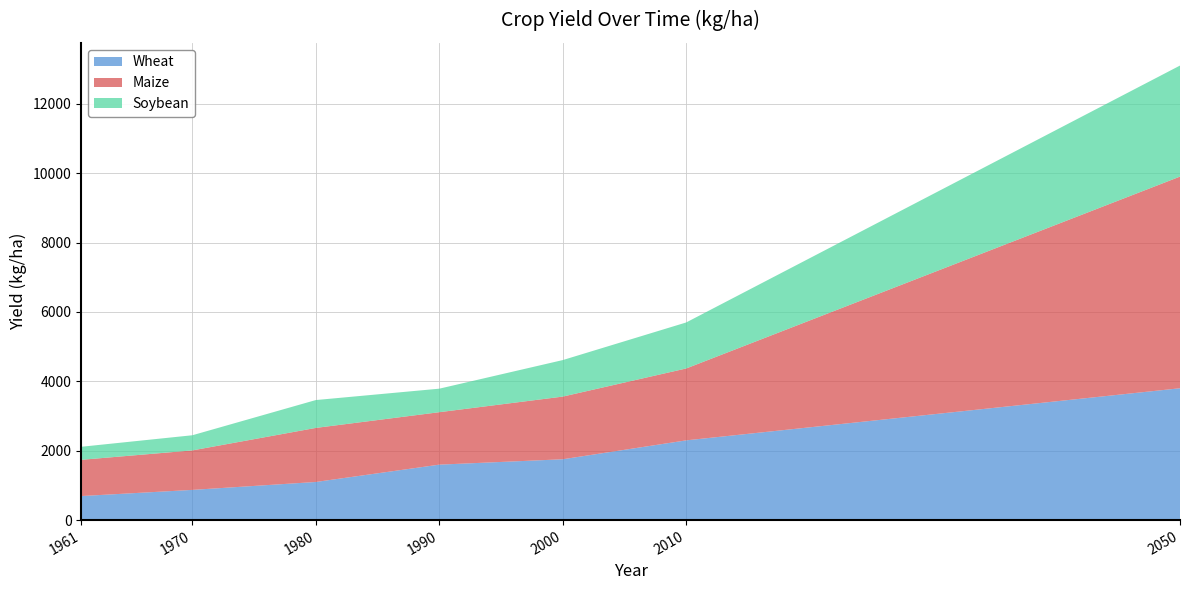

Reading left to right, transcribe all the data shown in this chart.

Wheat: 1961=693.0	1970=870.3	1980=1098.8	1990=1598.1	2000=1753.2	2010=2298.1	2050=3800.0
Maize: 1961=1044.4	1970=1138.2	1980=1557.9	1990=1511.6	2000=1806.2	2010=2071.7	2050=6100.0
Soybean: 1961=375.8	1970=436.6	1980=802.9	1990=677.8	2000=1052.1	2010=1325.9	2050=3200.0